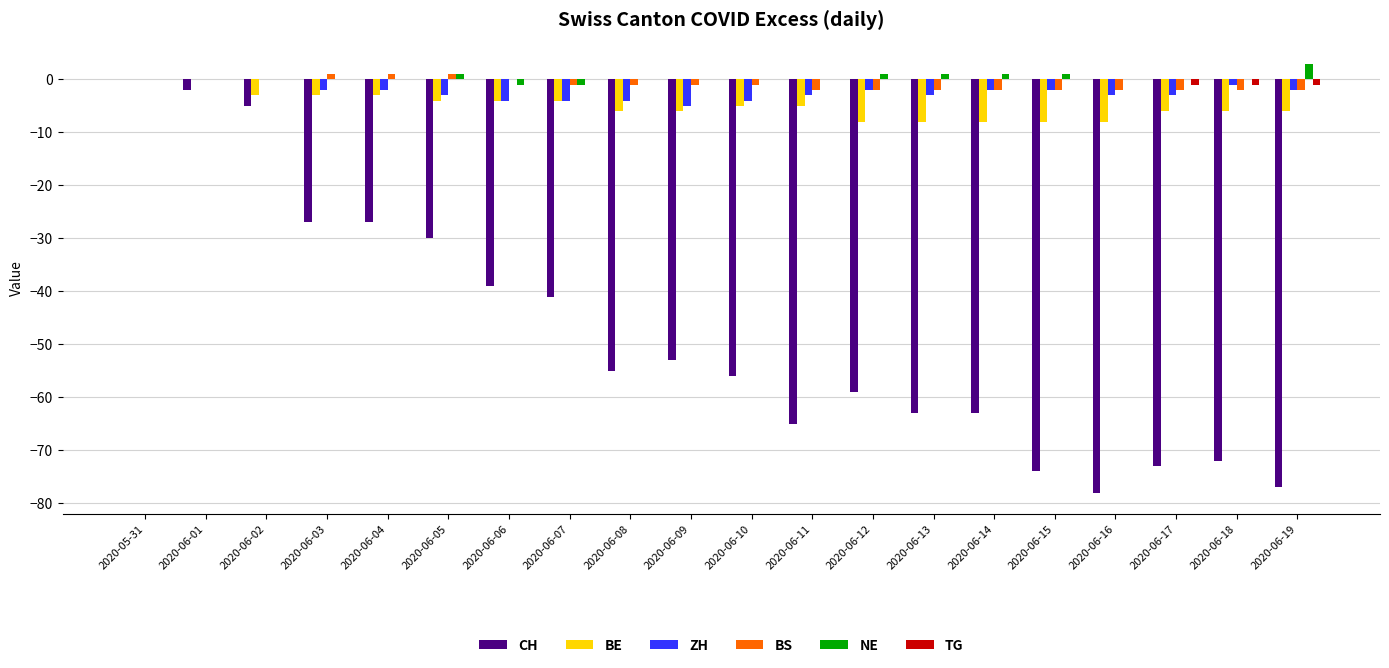

Where is BE nearest to the value -4?

2020-06-05